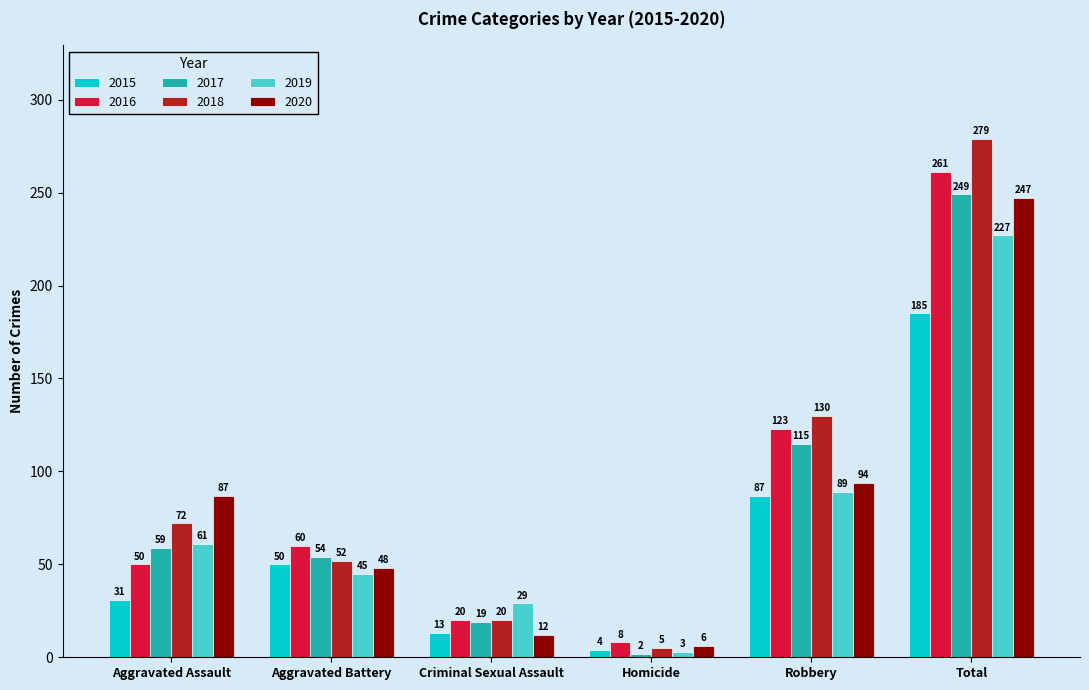

Which label corresponds to the smallest value in the chart?

Homicide